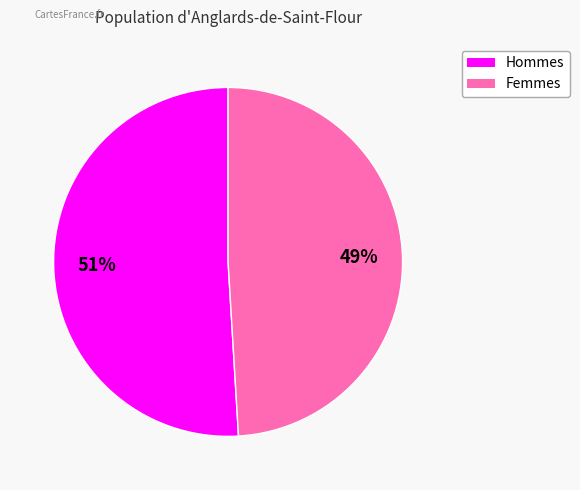

To the nearest percent, what is the difference between the largest and smallest slice percentages?

2%